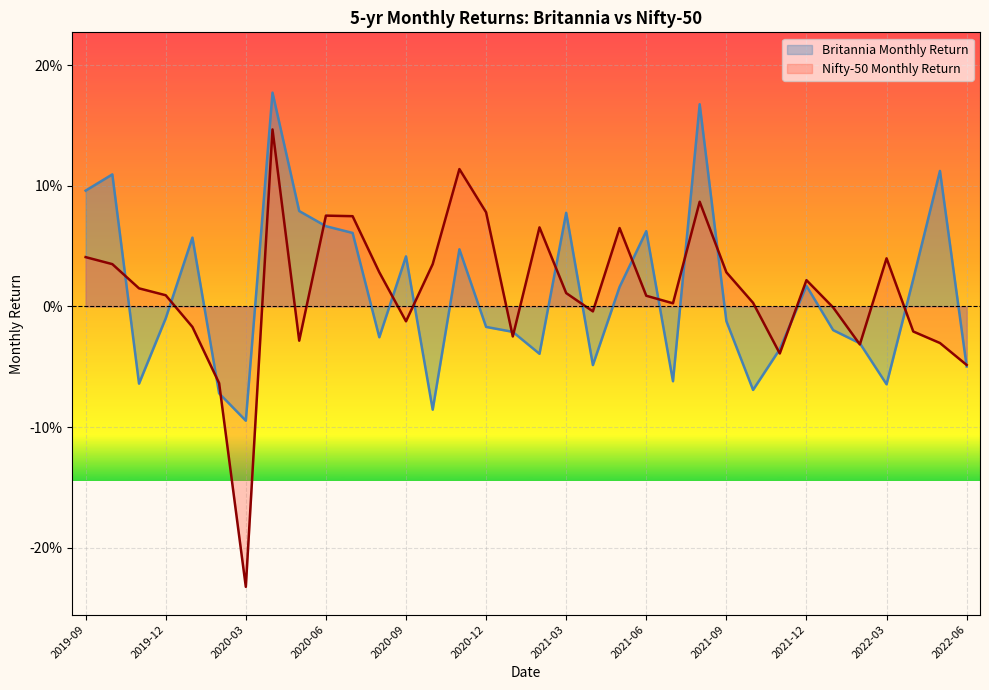

Which has a higher value, 2019-12 or 2021-12?

2021-12